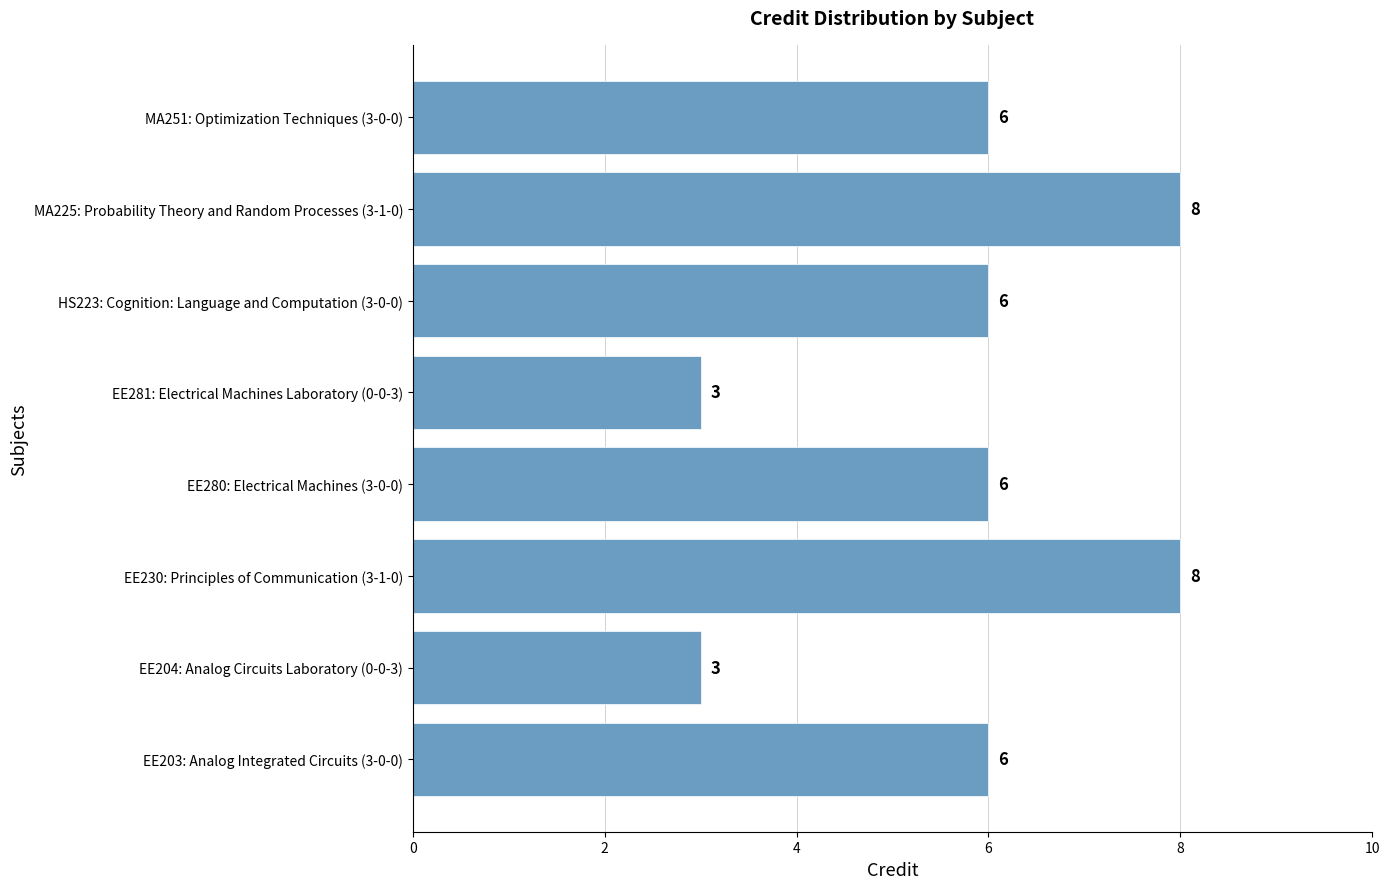

How many bars are there in total?

8